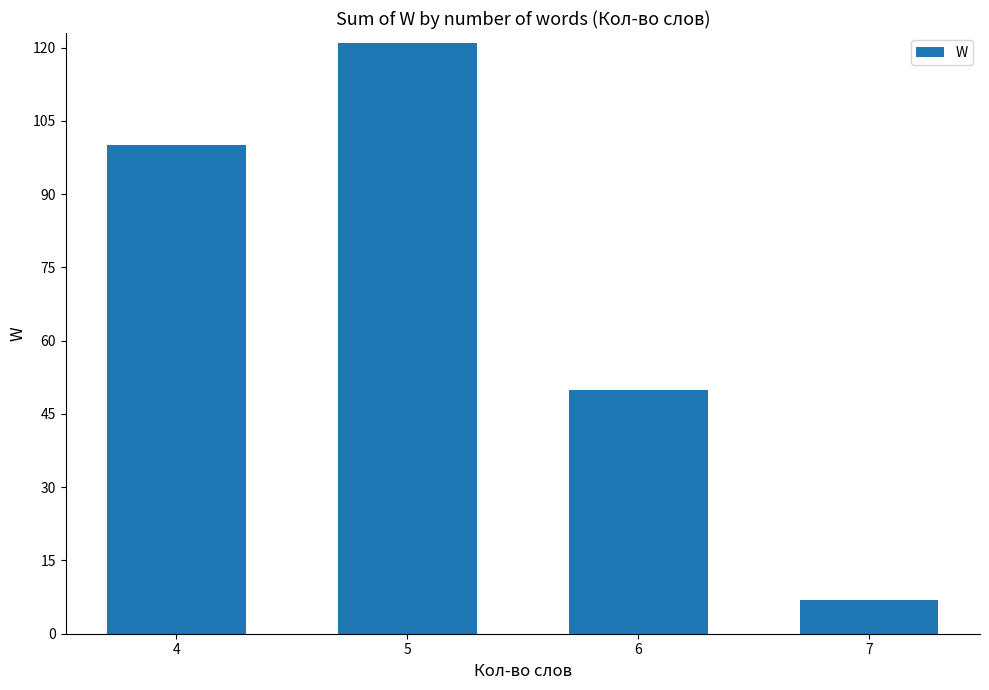

Reading right to left, transcribe all the data shown in this chart.

7=7	6=50	5=121	4=100